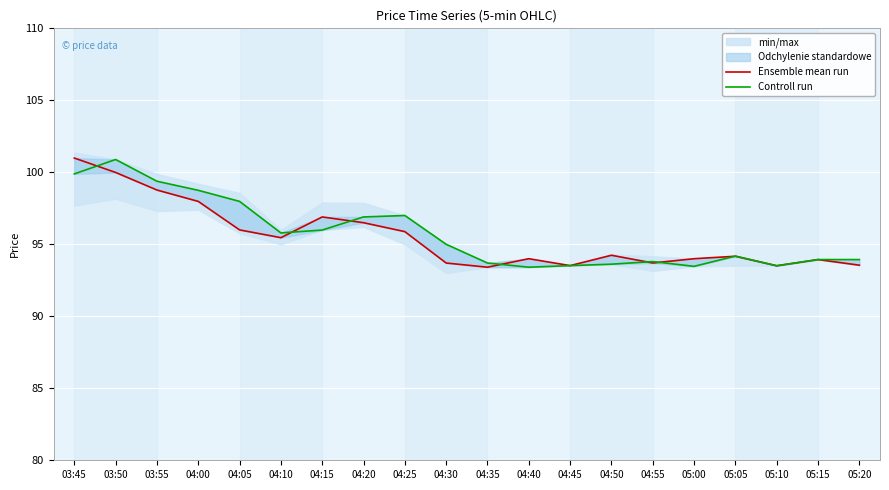

List the series in order of their peak value, lowest first.

Controll run, Ensemble mean run